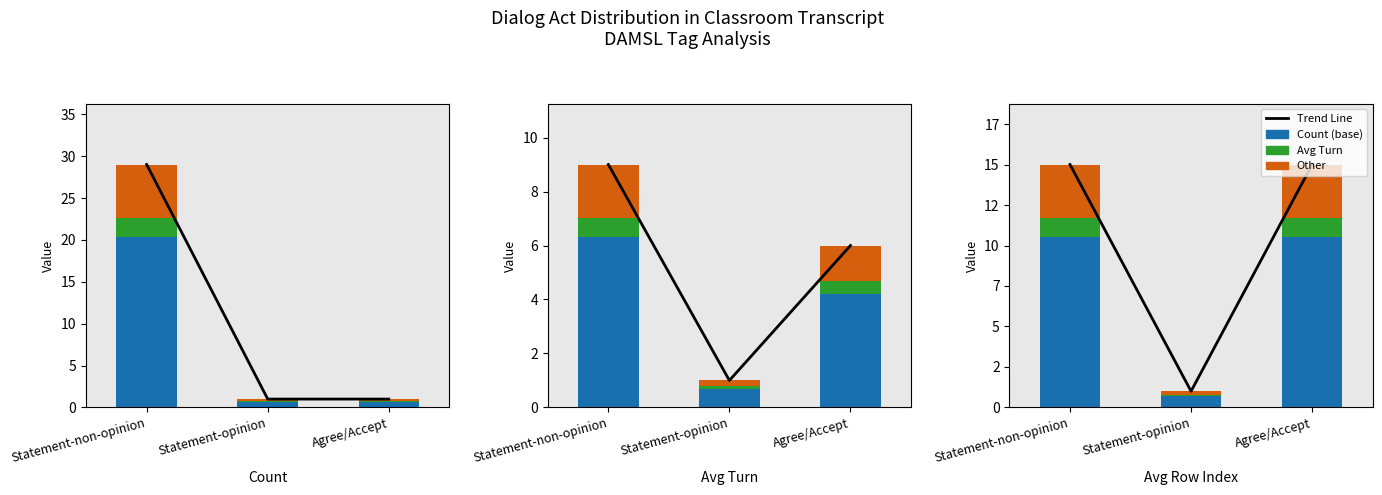

What position from the right is Agree/Accept?

1